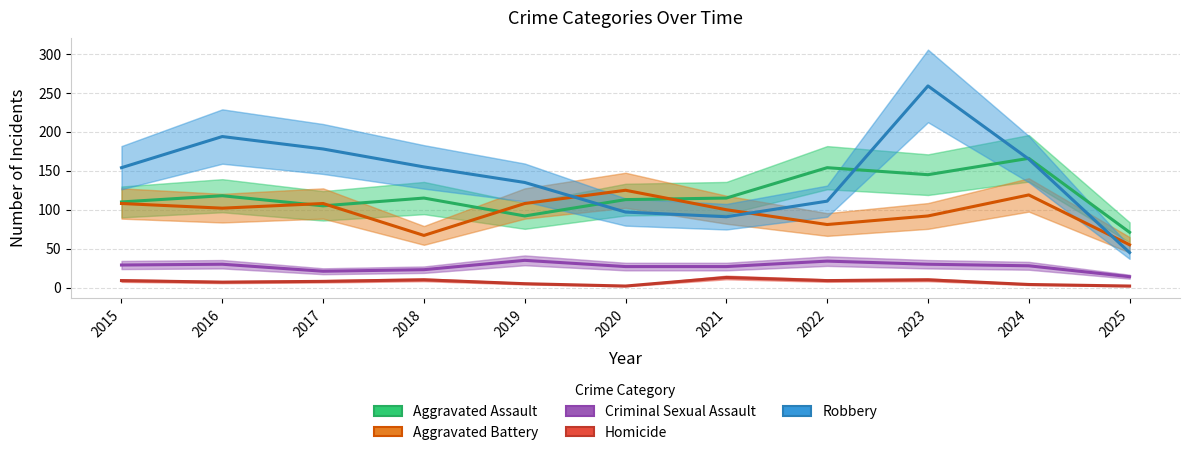

Does the chart have visible grid lines?

Yes